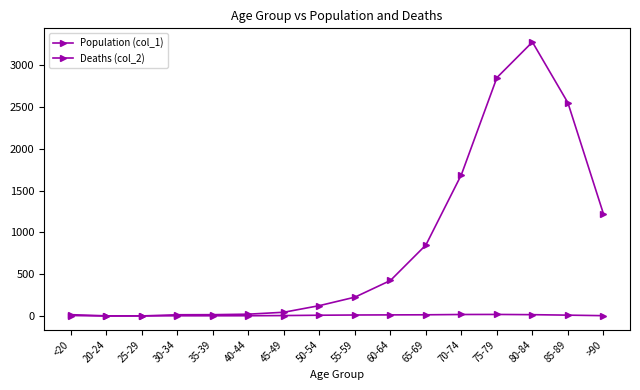

Is this an area chart (filled region under the line)?

No